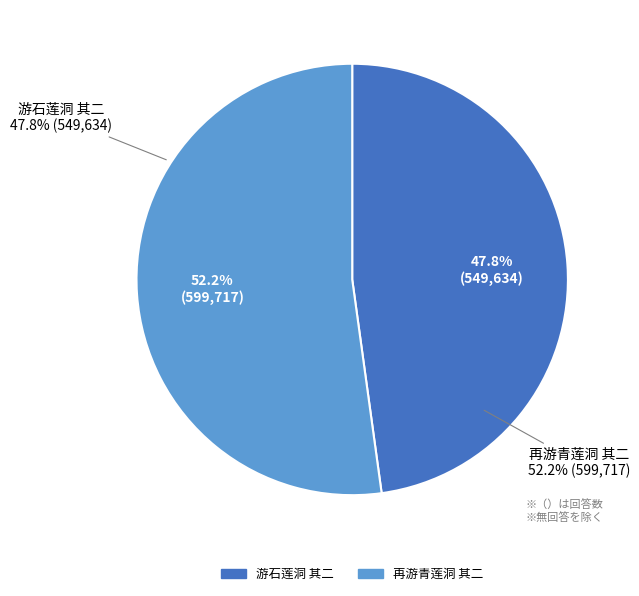

Does 再游青莲洞 其二 account for over 50% of the chart?

Yes